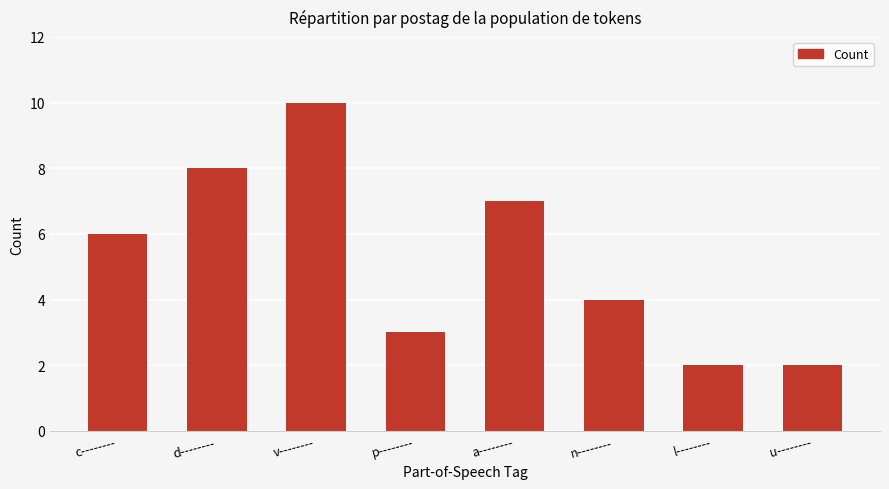

Count the values in the range 3 to 8.

5